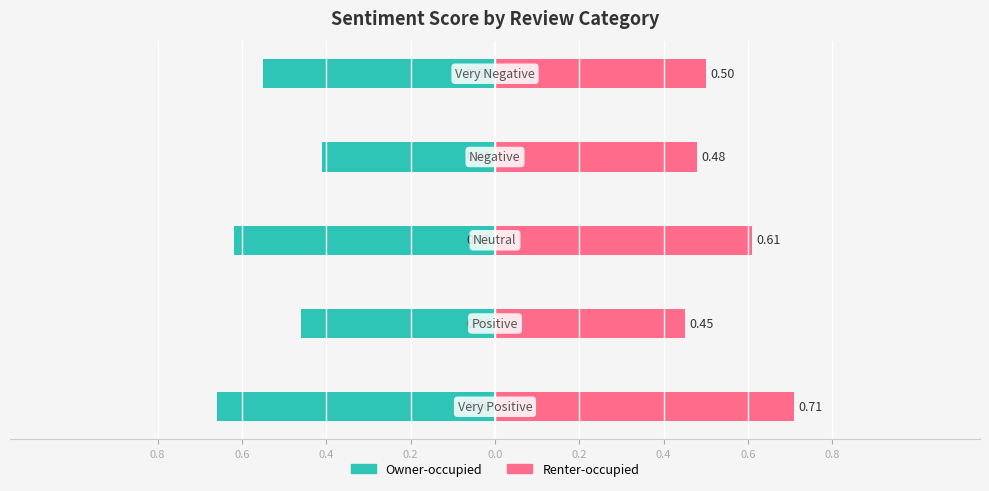

Reading left to right, what are all the values shown in this chart?

Owner-occupied: -0.7	-0.5	-0.6	-0.4	-0.6
Renter-occupied: 0.7	0.5	0.6	0.5	0.5